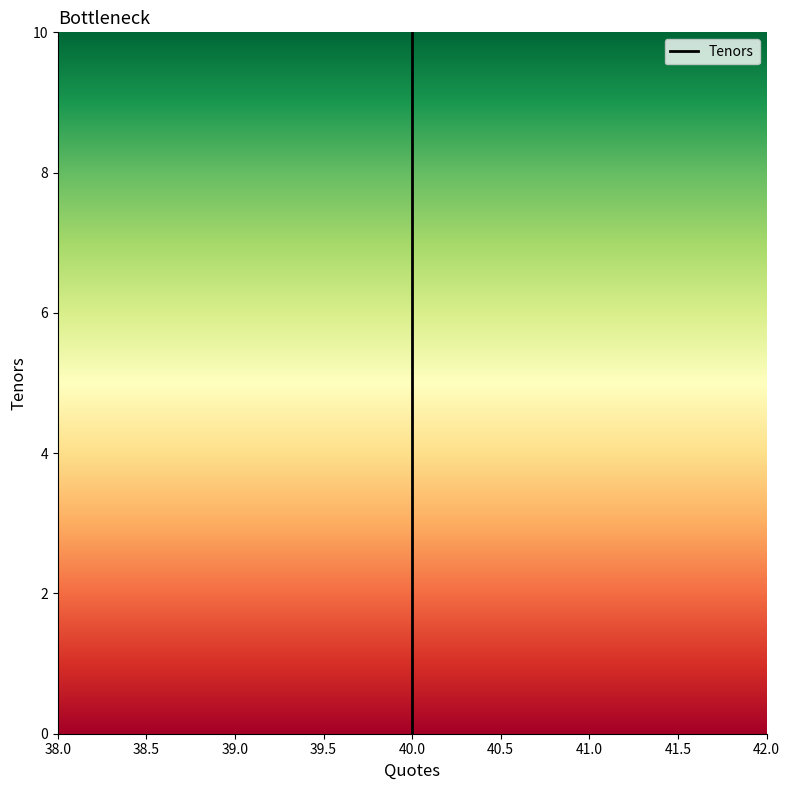

What is the difference between the maximum and minimum values?

10.0